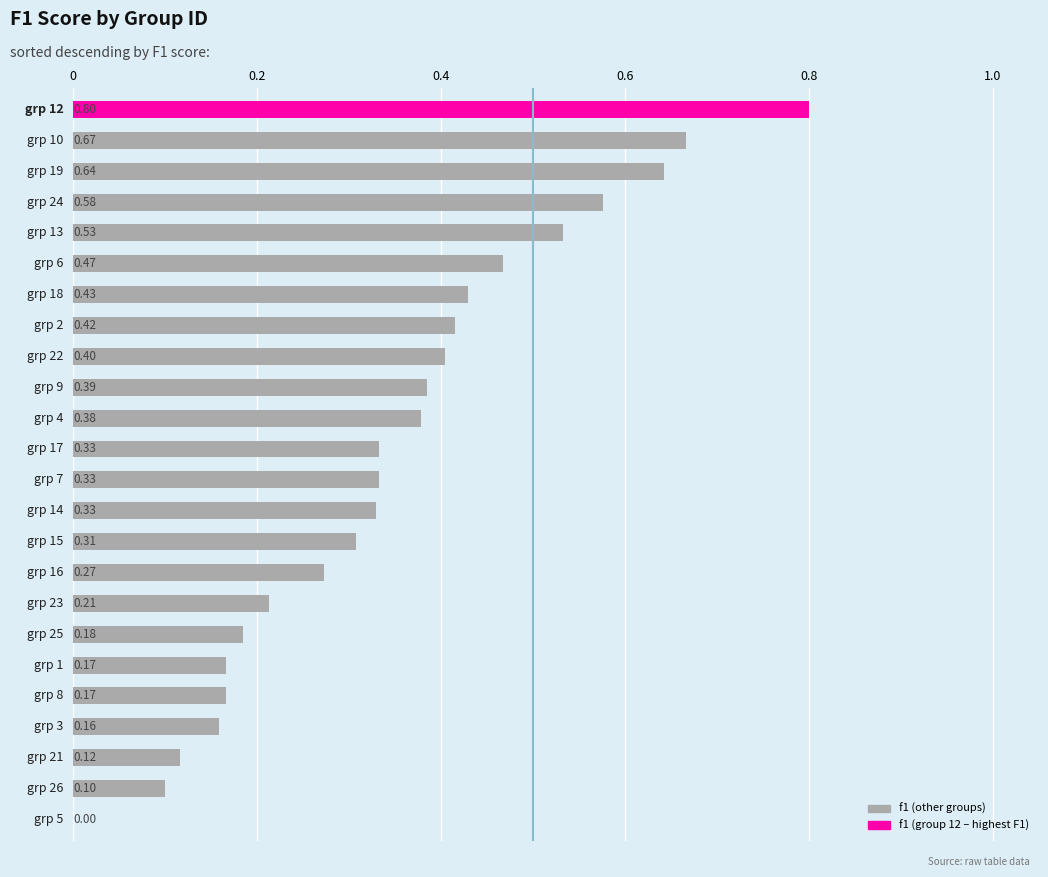

What is the sum of all values?

8.4